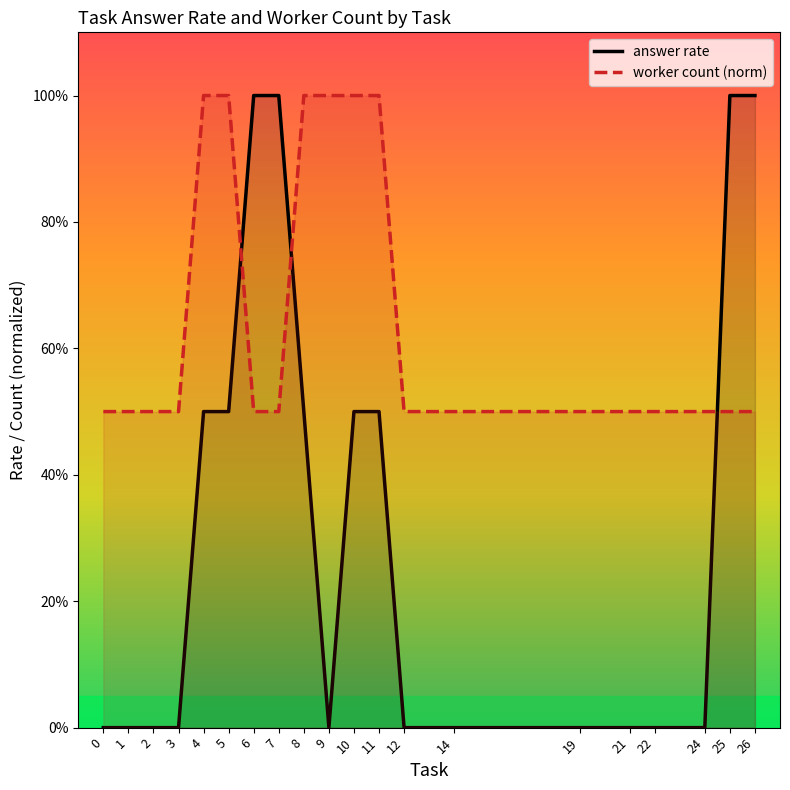

True or false: worker count (norm) has a value of 0.5 at 25.

True